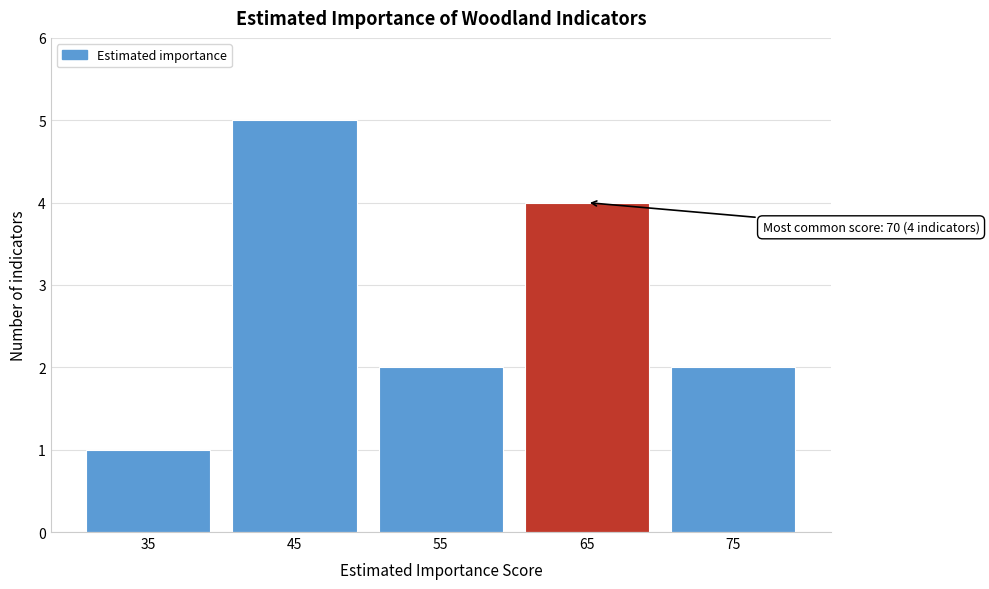

Reading left to right, what are all the values shown in this chart?

1	5	2	4	2